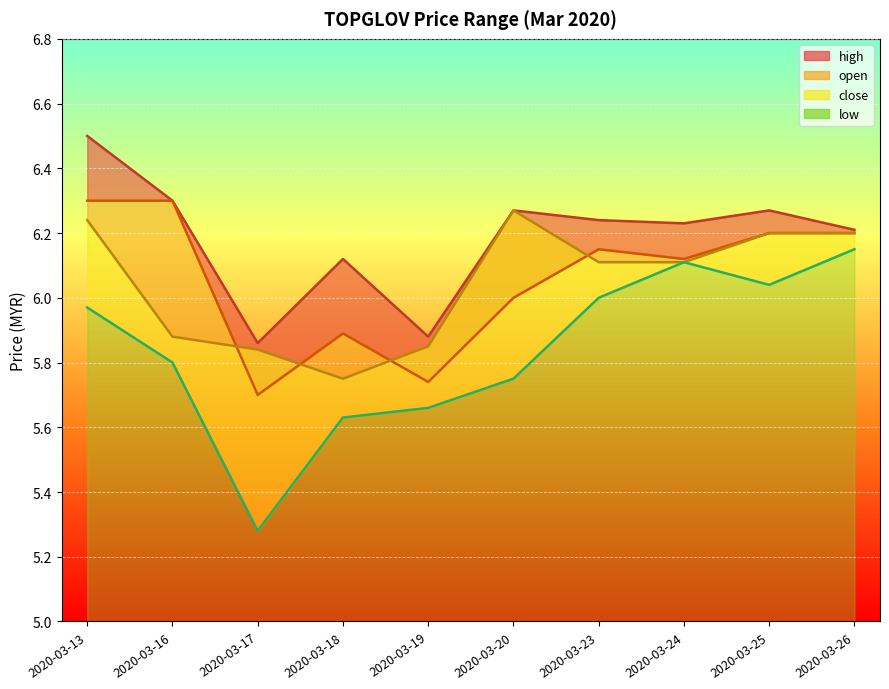

True or false: high and close cross at least once.

False